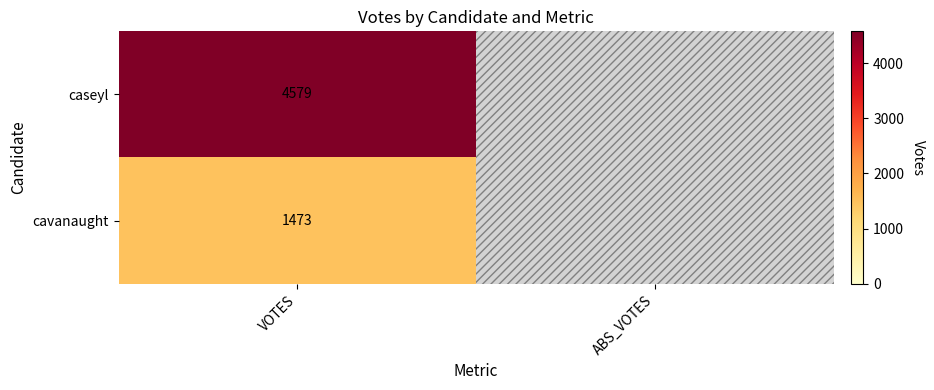

Rank the series at VOTES from lowest to highest value.

cavanaught, caseyl